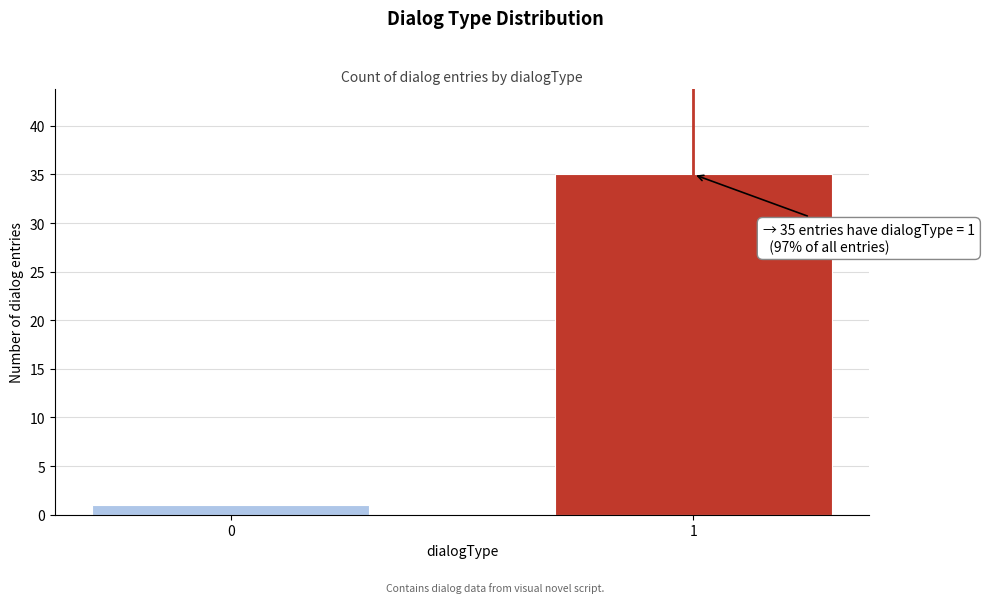

Reading left to right, transcribe all the data shown in this chart.

0=1	1=35